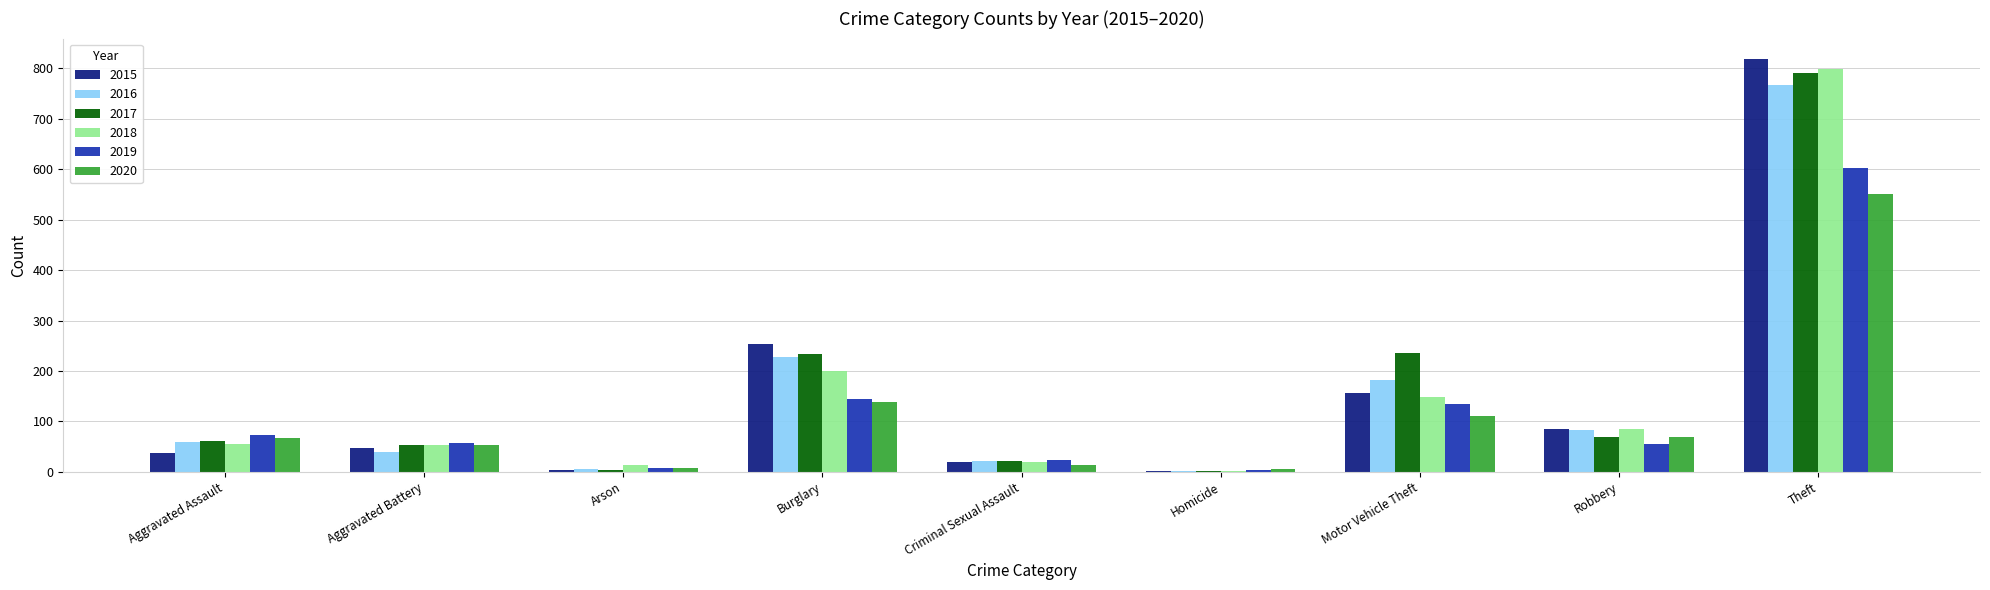

What is the sum of all 2017 values?

1471